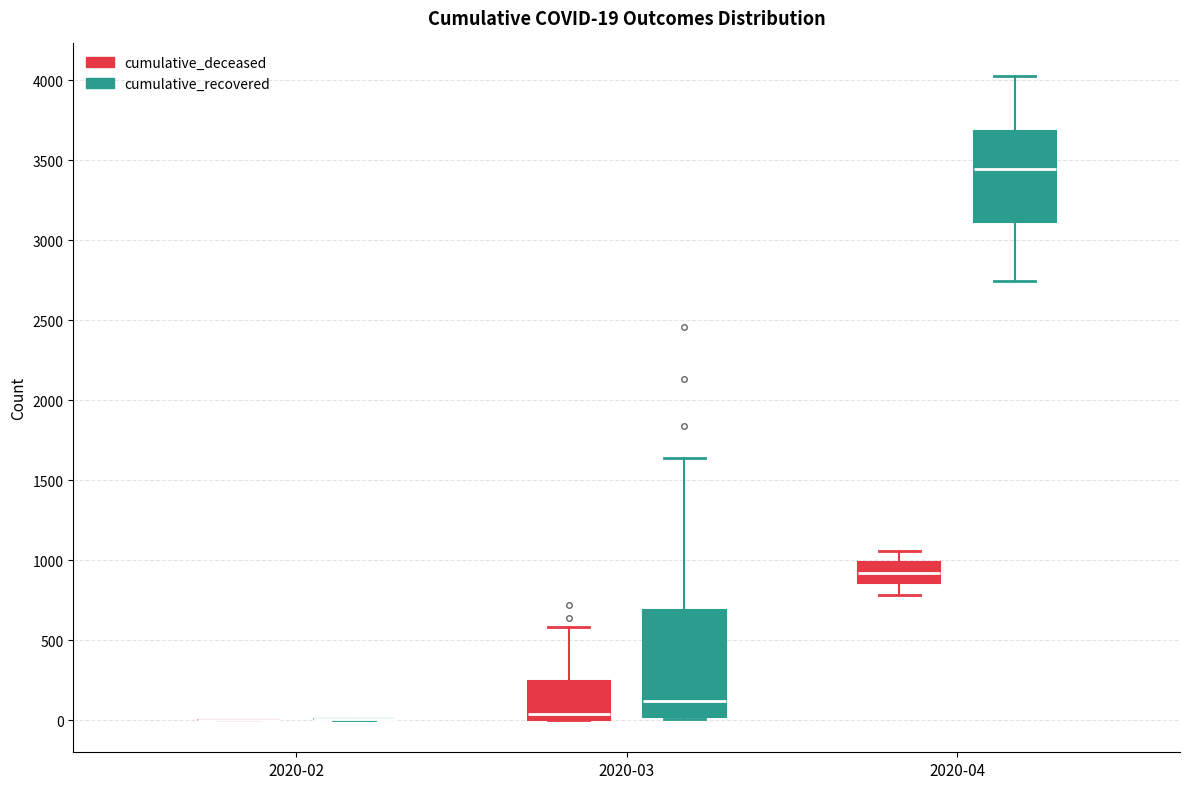

Which box is the tallest, from its lower edge to its upper edge?

2020-03 (cumulative_recovered)